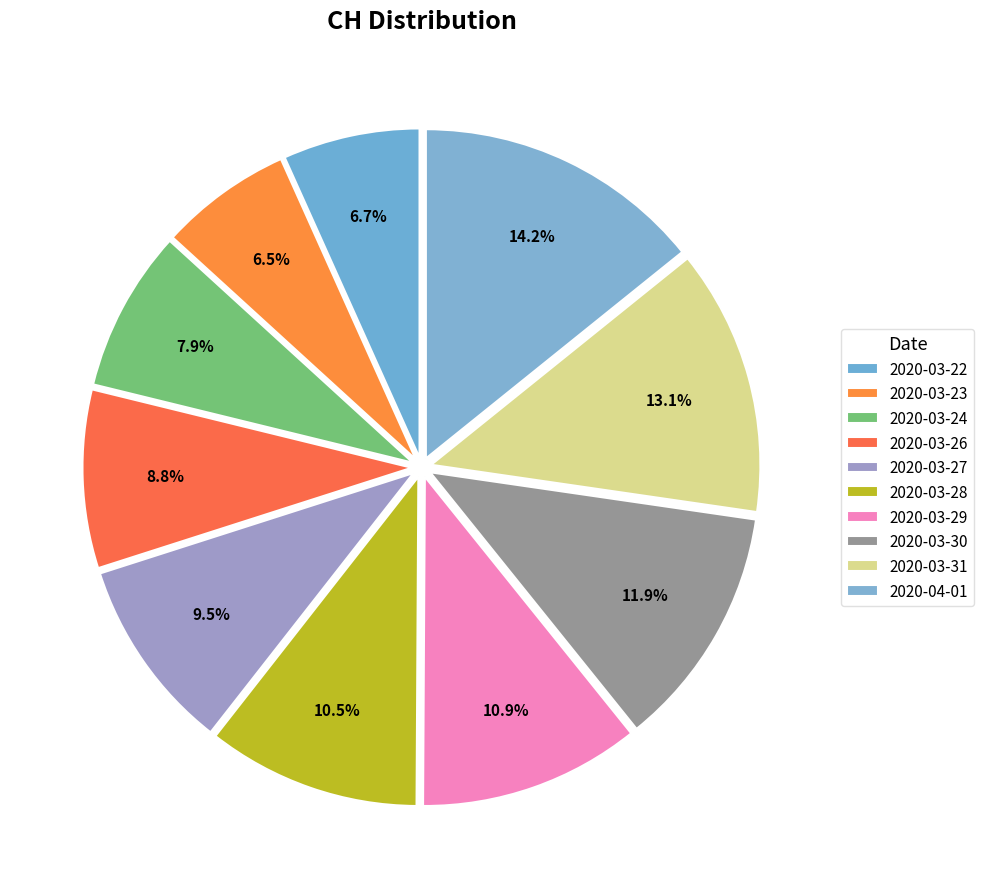

How many segments does this pie chart have?

10